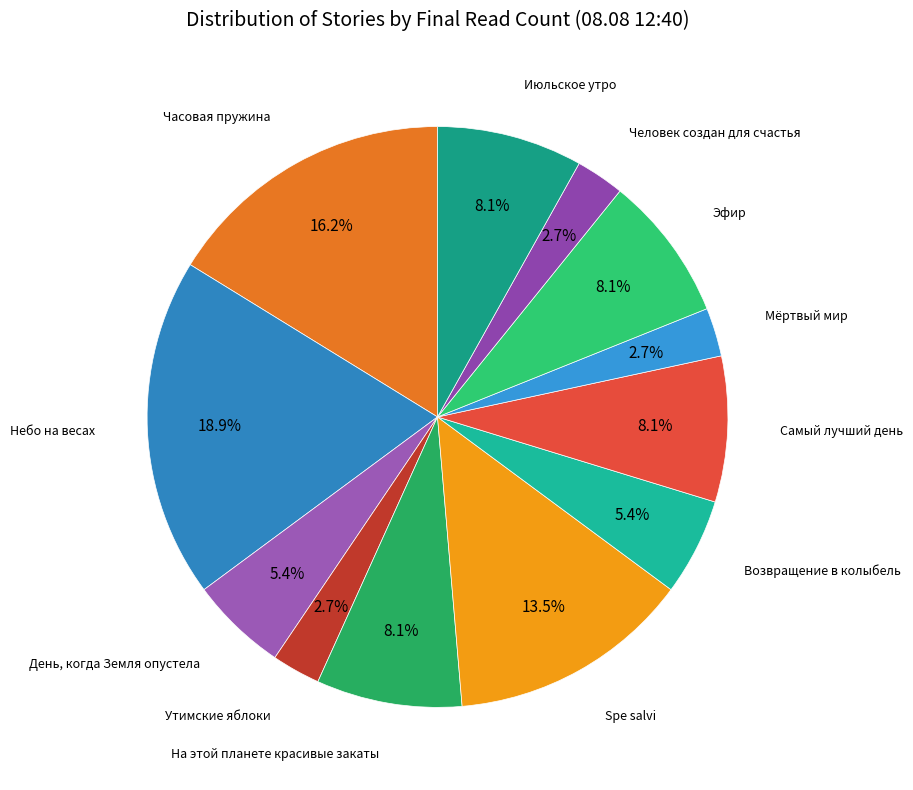

Which slice is the largest?

Небо на весах